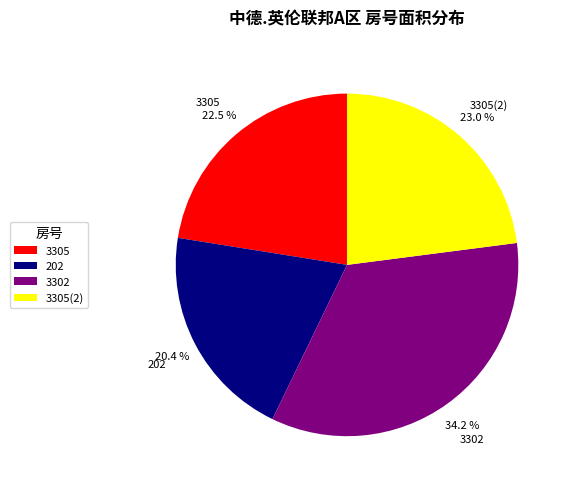

To the nearest percent, what is the average slice percentage?

25%